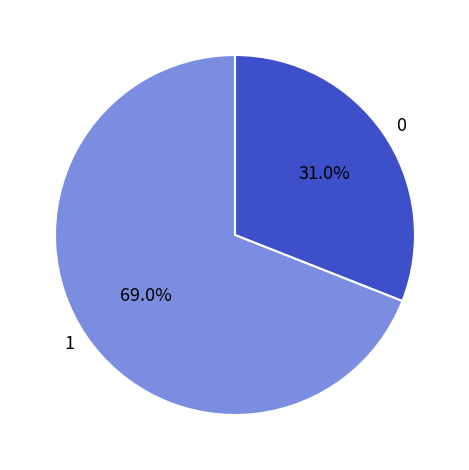

Is there a majority slice in this chart?

Yes